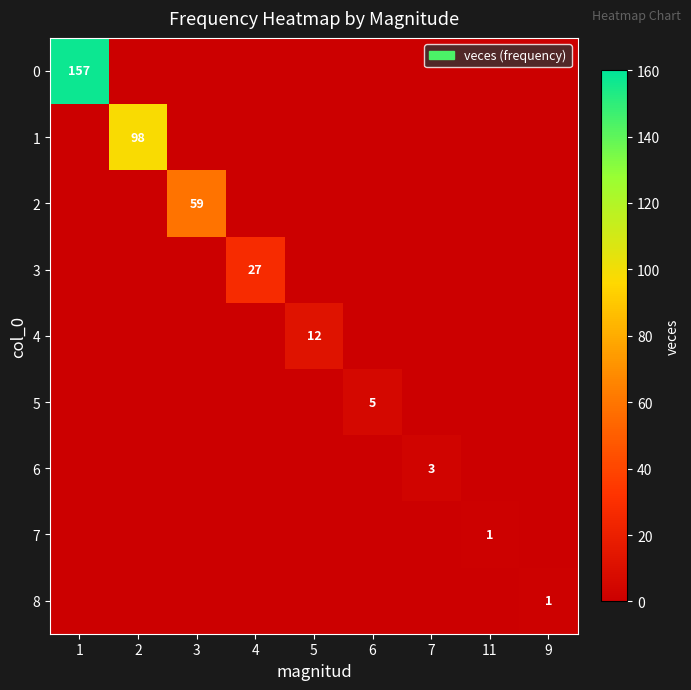

What is the difference between the maximum and second lowest values in the 5 series?

5